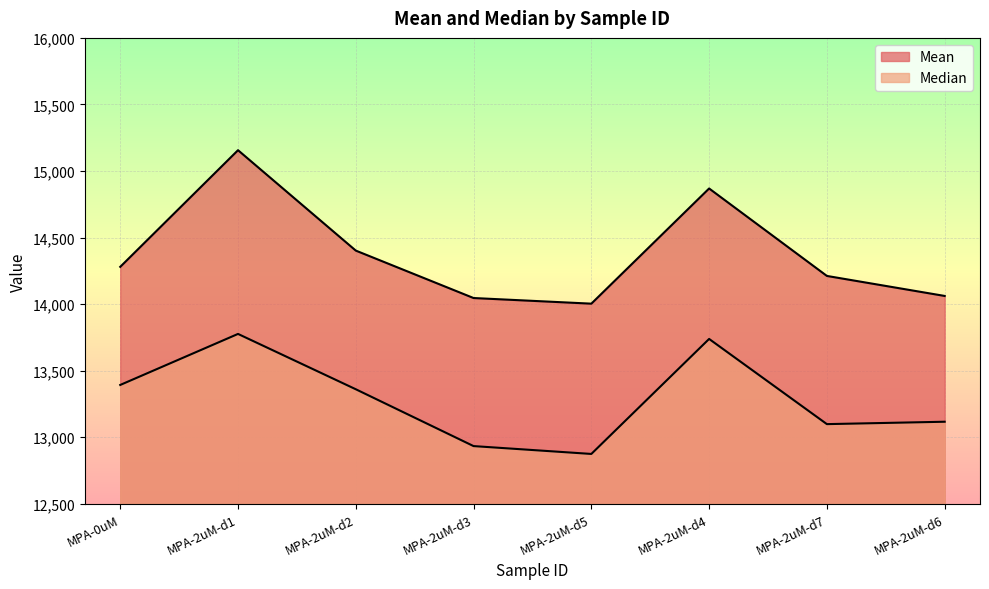

How many values in the Median series exceed 13360?

4